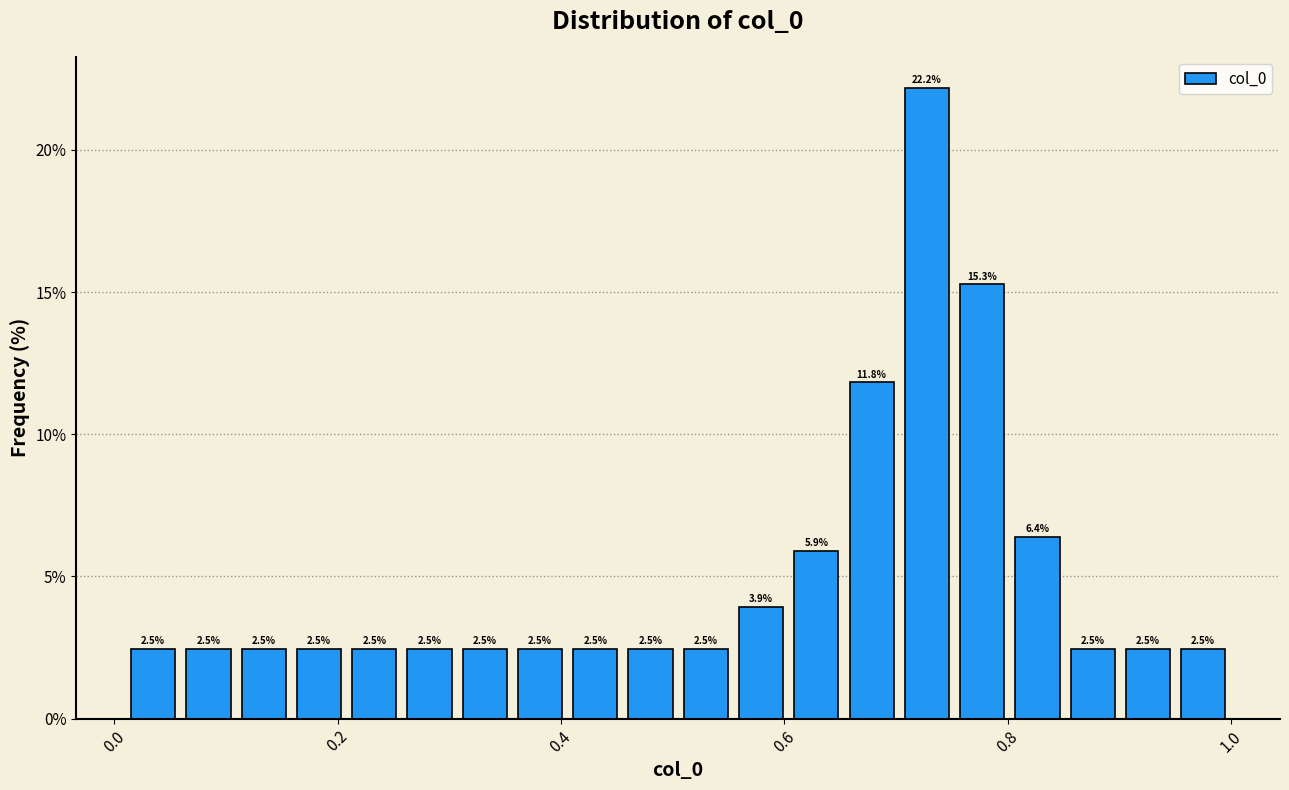

Read against the x-axis, roughly where is the centre of the tallest bar?

0.72